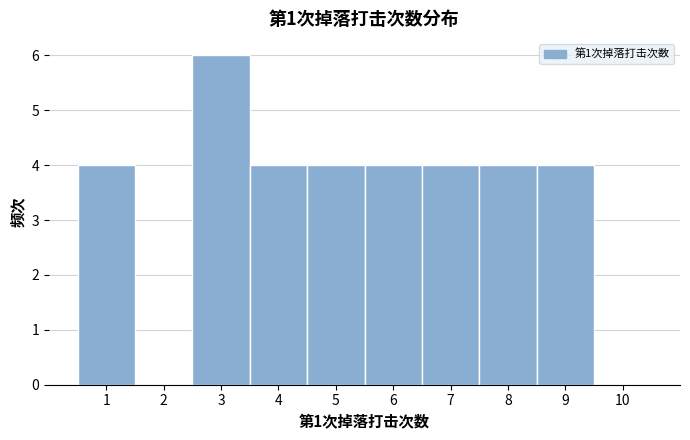

What is the height of the bar covering 6.5 to 7.5 on the x-axis? The values are not printed on the chart, so give them approximately, as read against the axis.

4